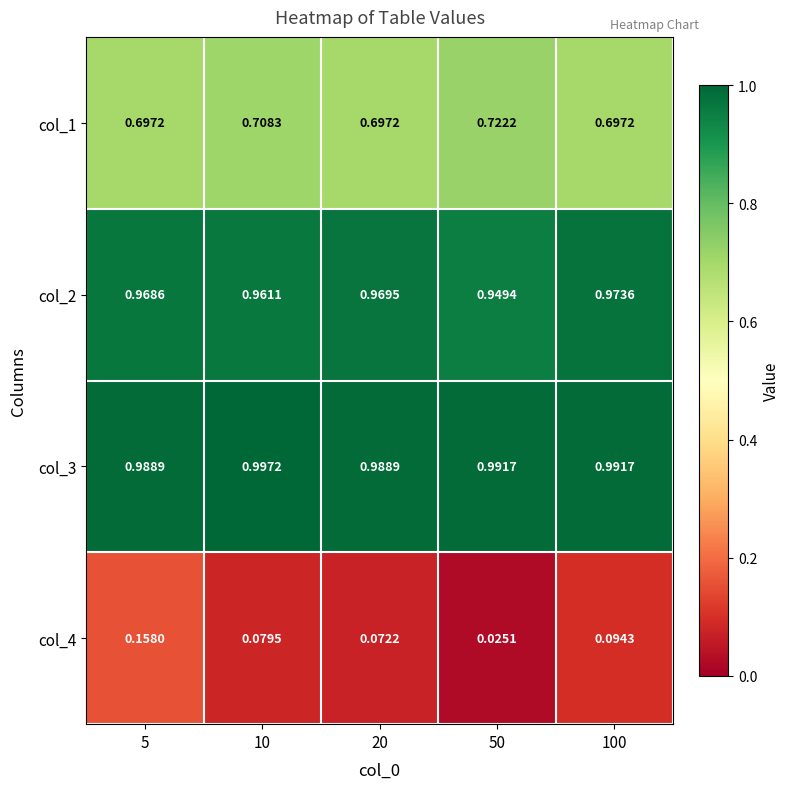

Is the value of col_2 at 50 greater than the value of col_1 at 10?

Yes